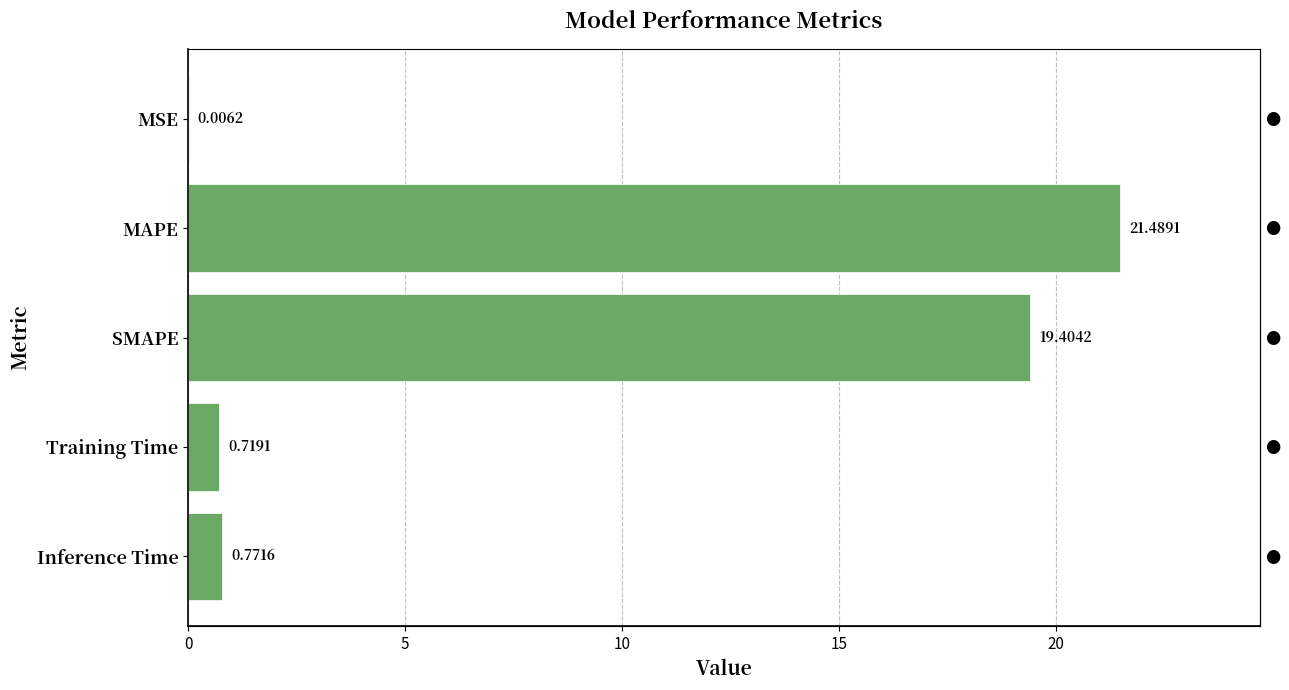

What is the maximum value shown in the chart?

21.5